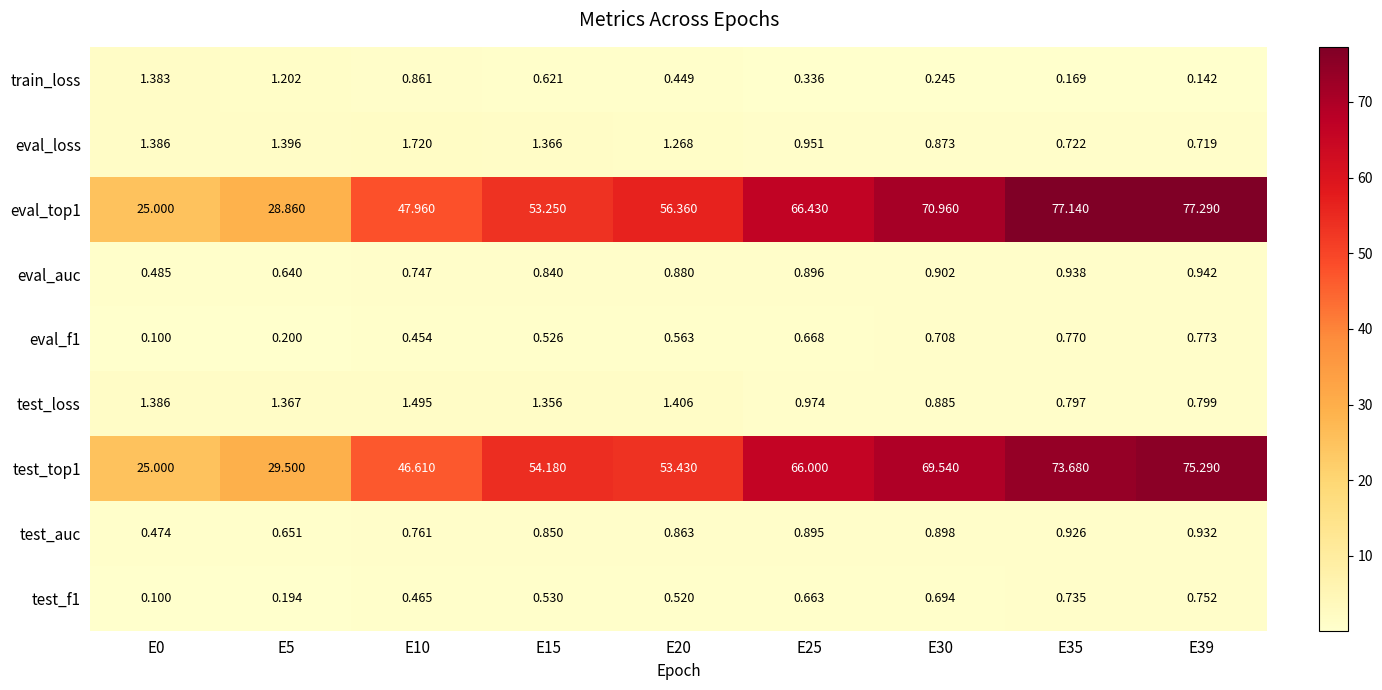

Is the value of eval_auc at E20 greater than the value of eval_top1 at E5?

No